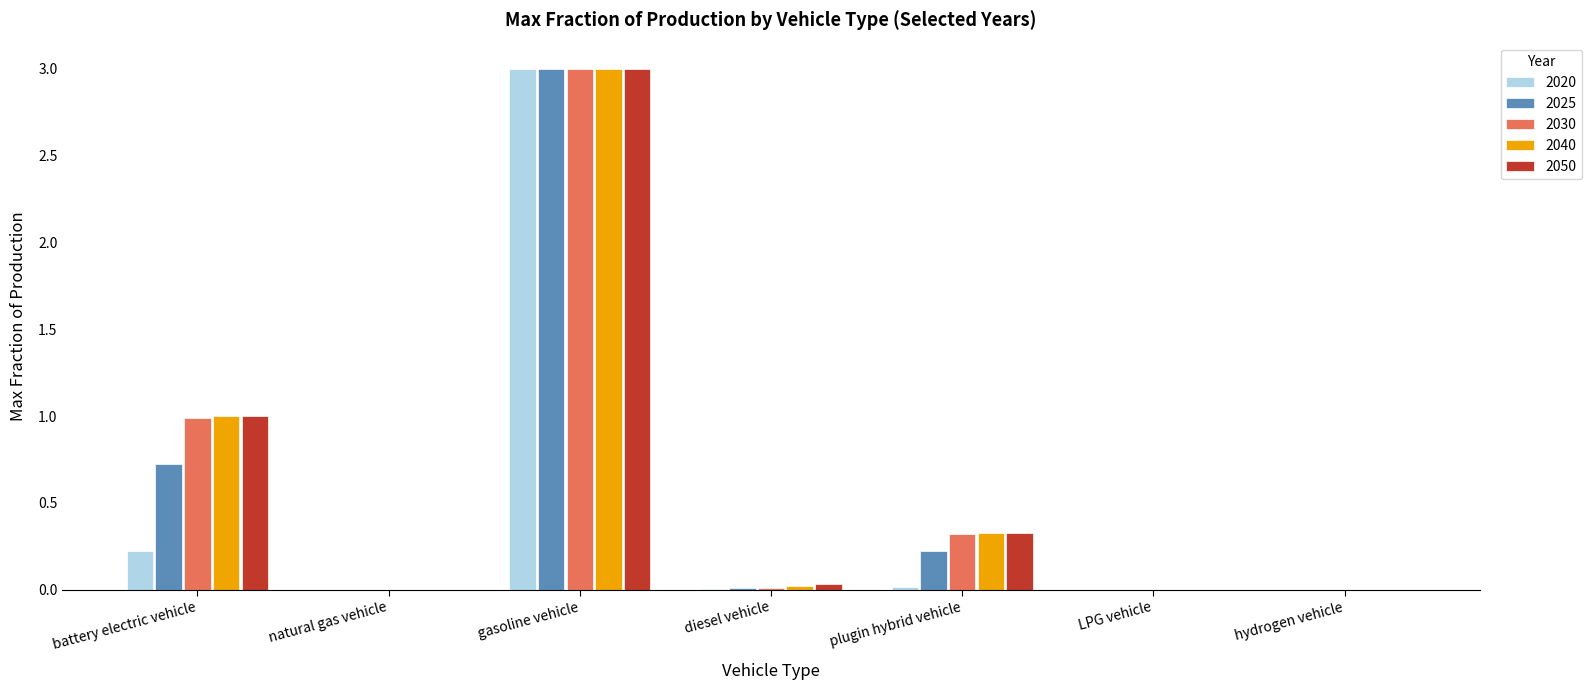

Are the bars grouped side by side (vs. stacked)?

Yes